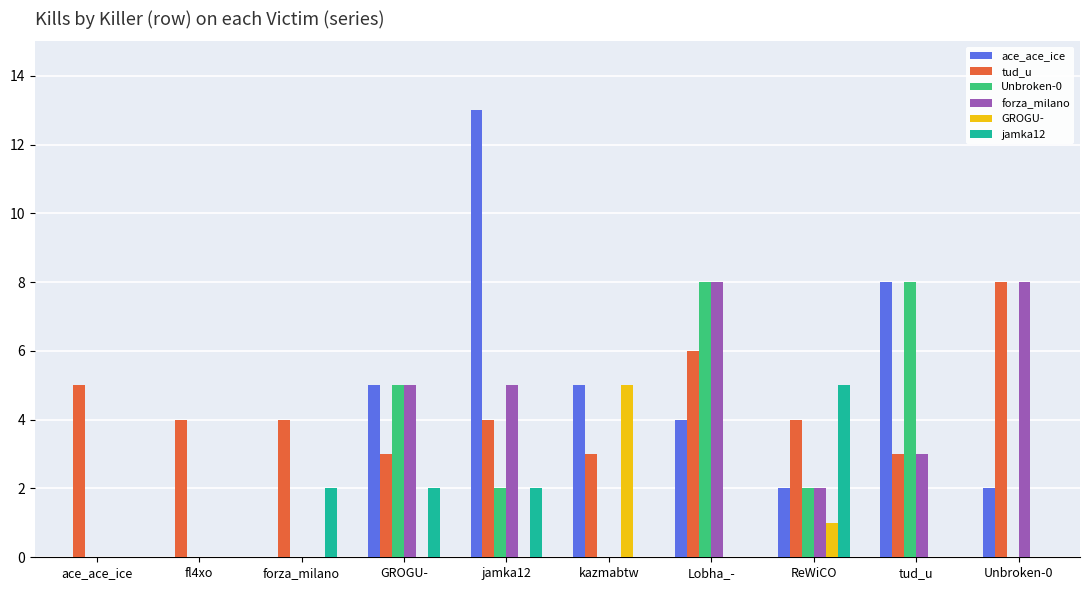

Which series has the largest total across all categories?

tud_u